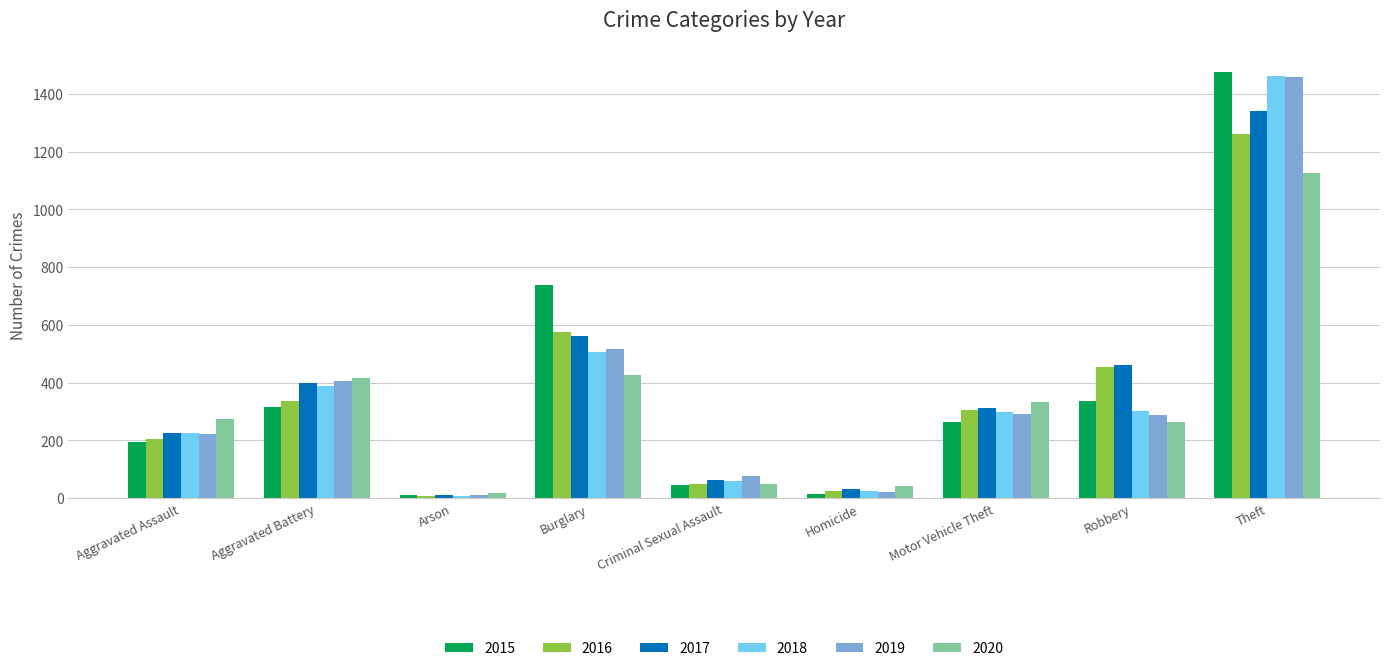

Where does the 2015 series first go above 263?

Aggravated Battery